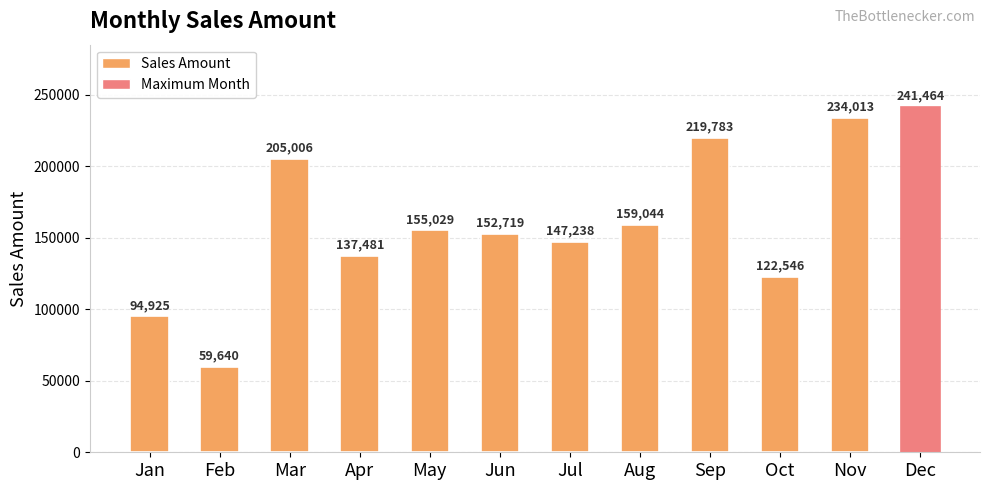

At which label does the data first exceed 155028?

Mar